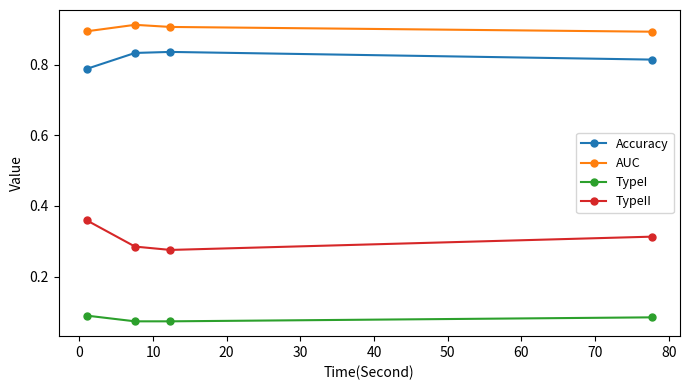

True or false: Accuracy and AUC intersect in this chart.

False